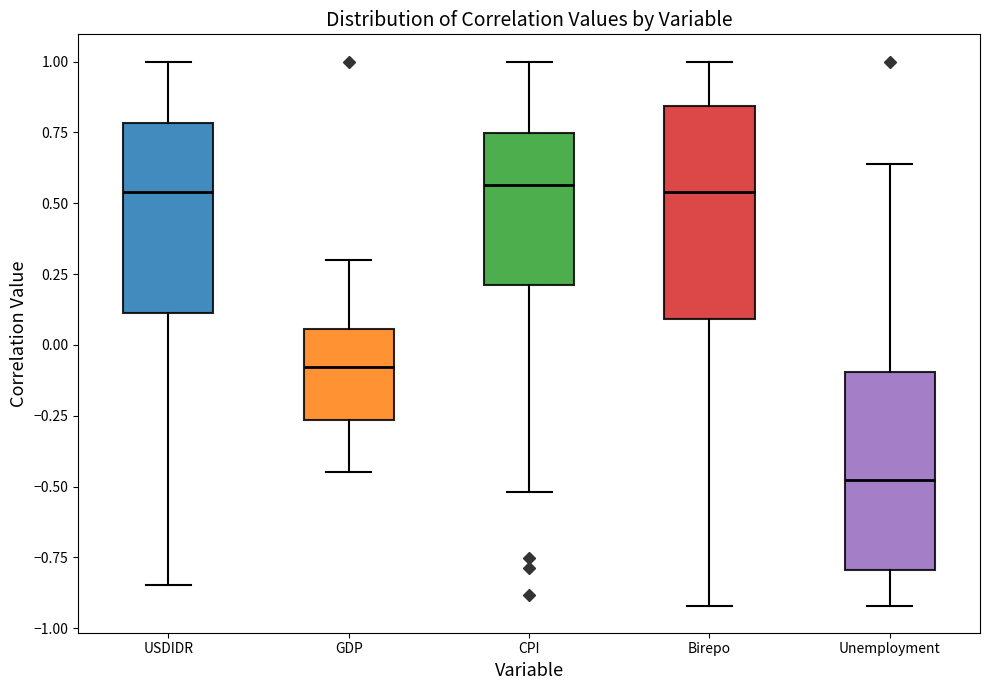

Comparing the boxes themselves (not the whiskers), which one is the tallest?

Birepo